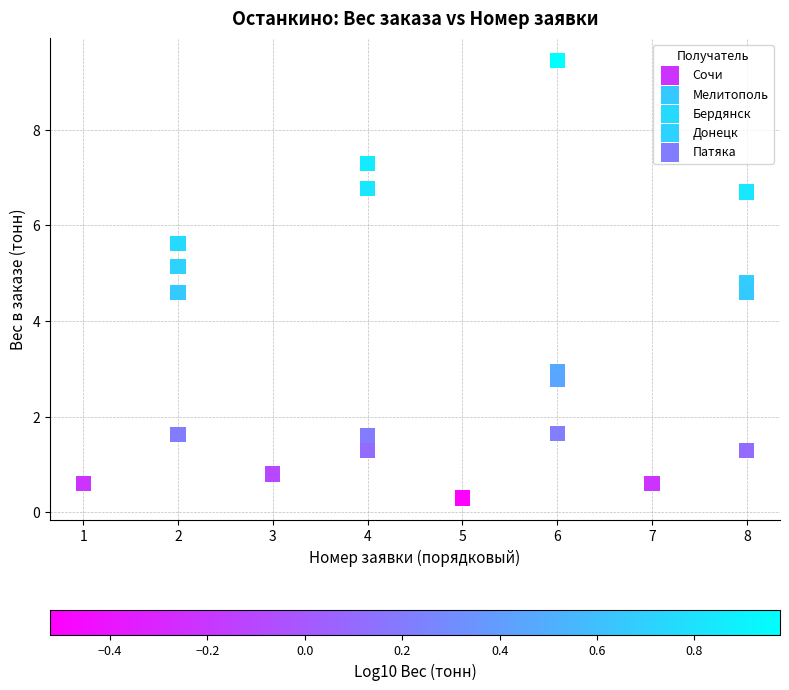

Which series reaches the minimum Y coordinate?

Сочи